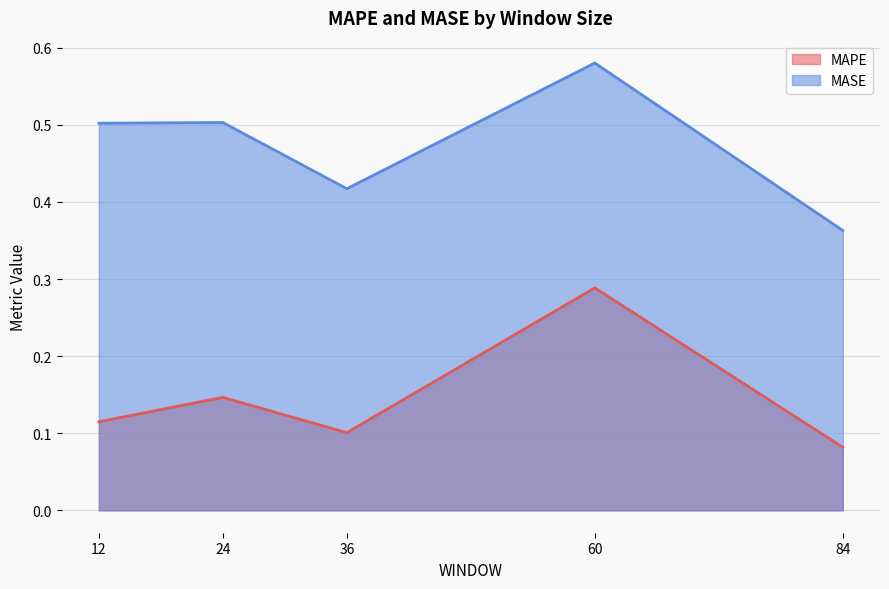

At which label is MASE closest to 0?

84